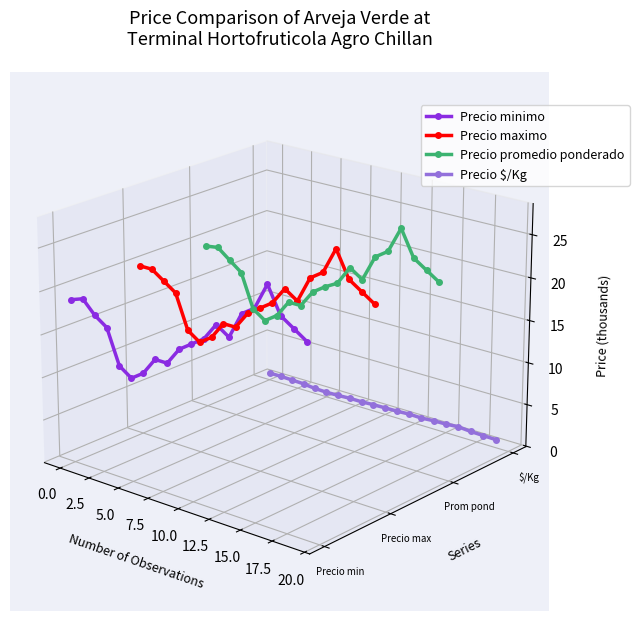

Does the chart display data point markers on the line(s)?

Yes